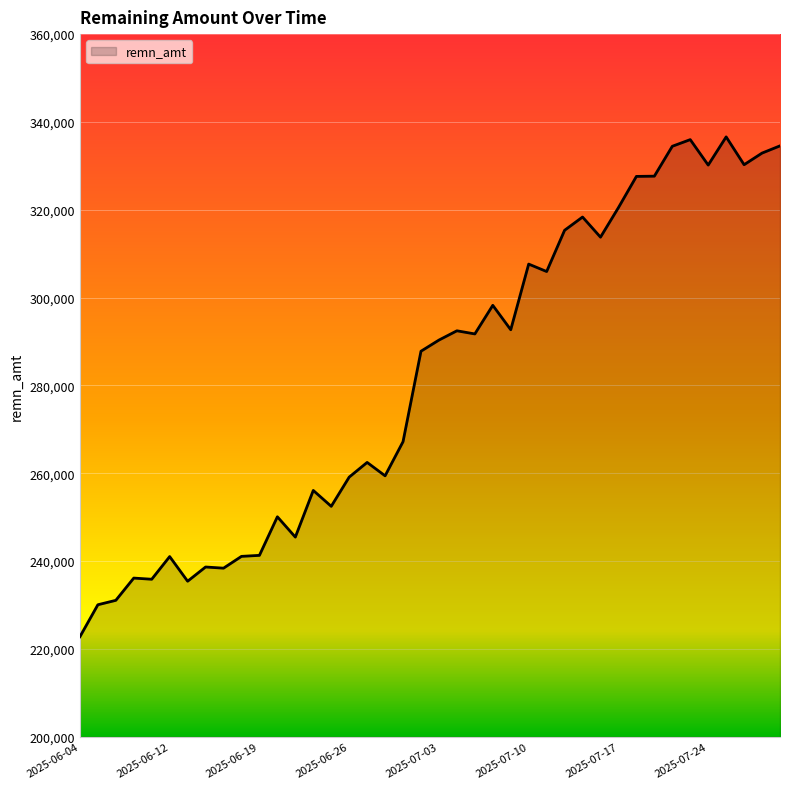

What is the greatest value displayed?

336598